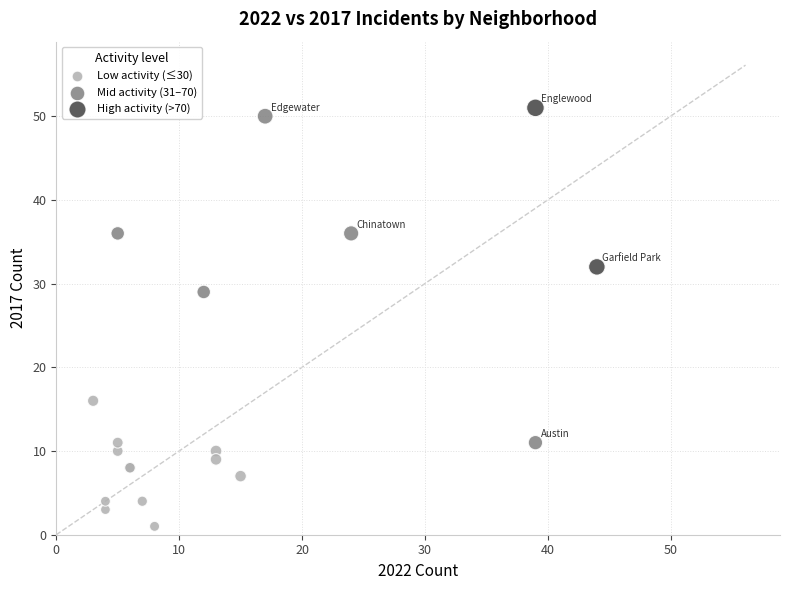

What are all the series names shown in the legend?

Low activity (≤30), Mid activity (31–70), High activity (>70)